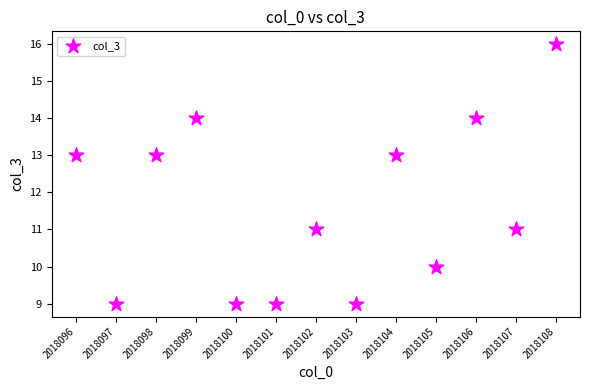

What is the range of X values (max minus min)?

12